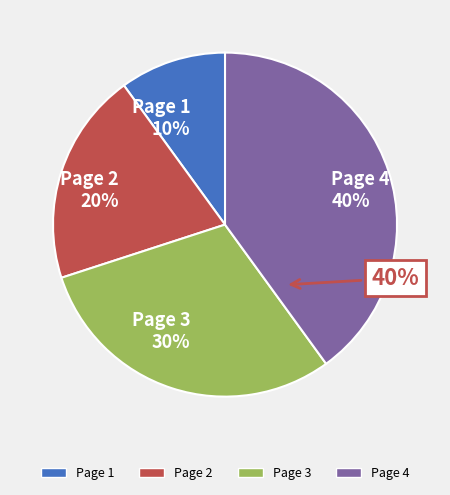

To the nearest percent, what is the combined percentage of Page 1 and Page 2?

30%